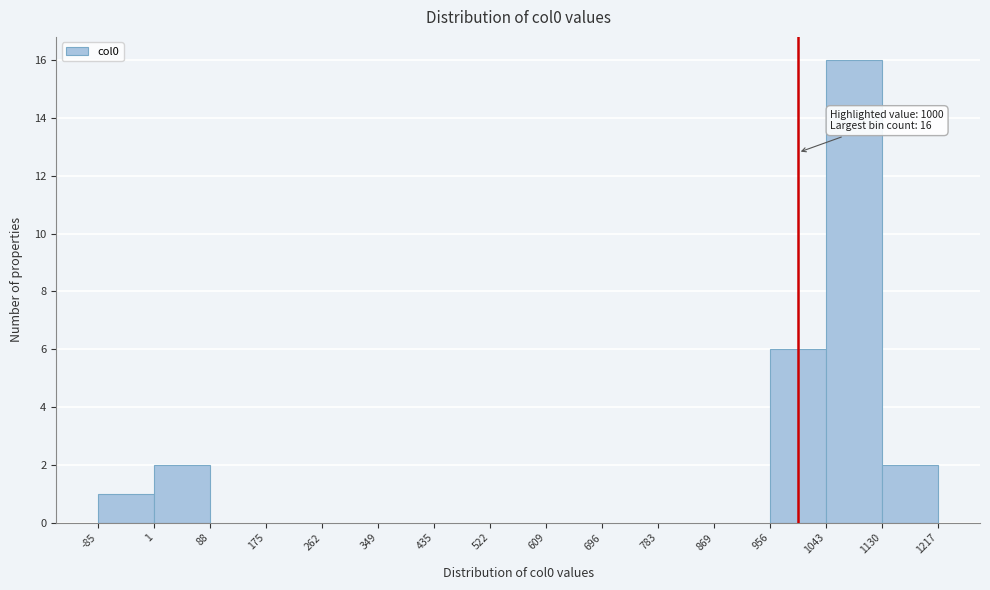

Which range on the x-axis has the tallest bar?

1043 to 1130